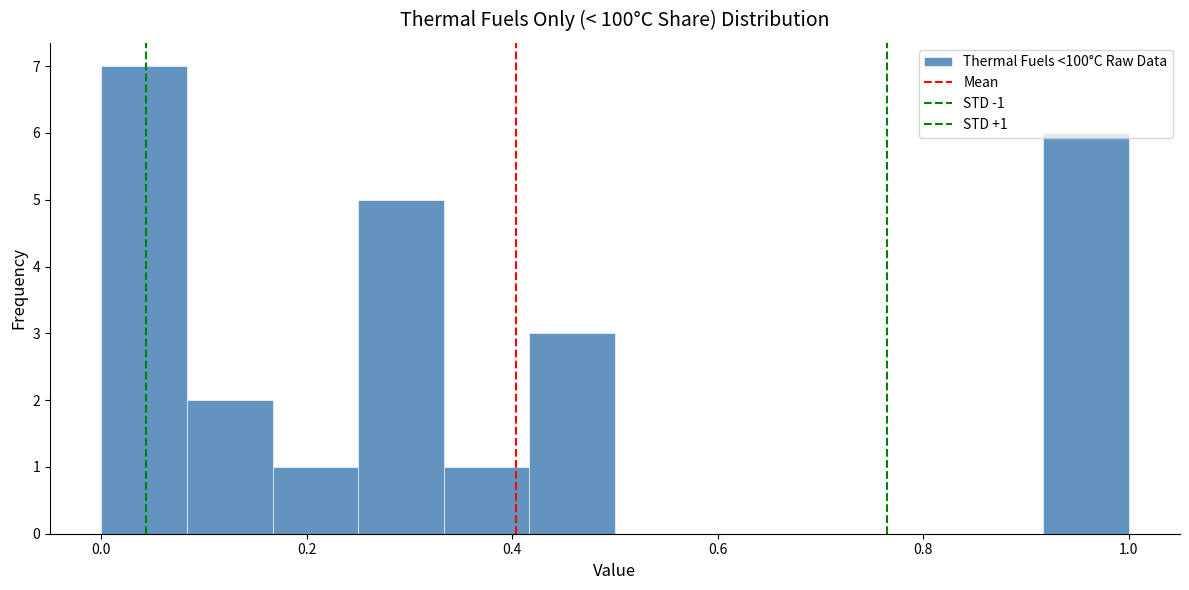

Which range on the x-axis has the tallest bar?

0.00 to 0.08